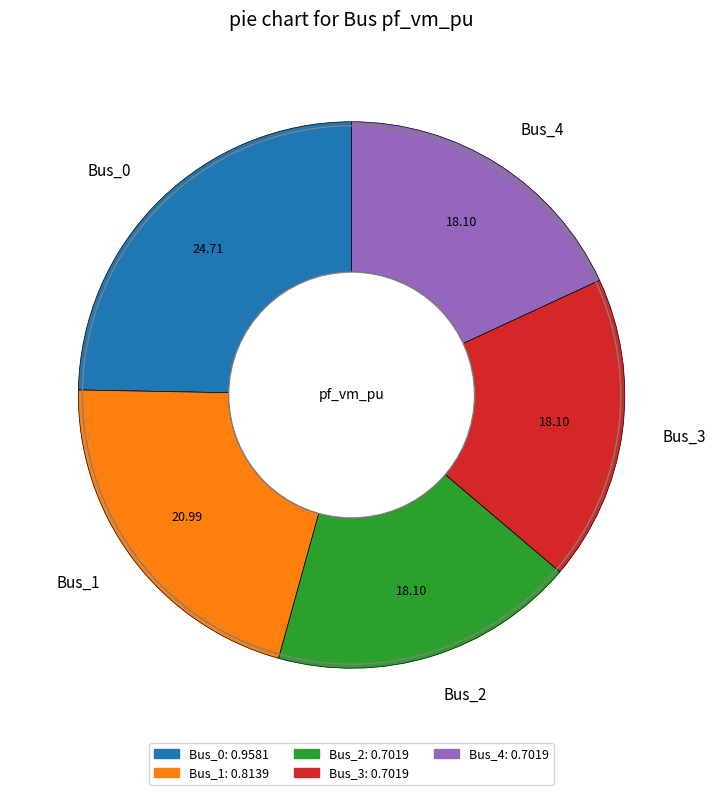

Which has a higher value, Bus_3 or Bus_0?

Bus_0